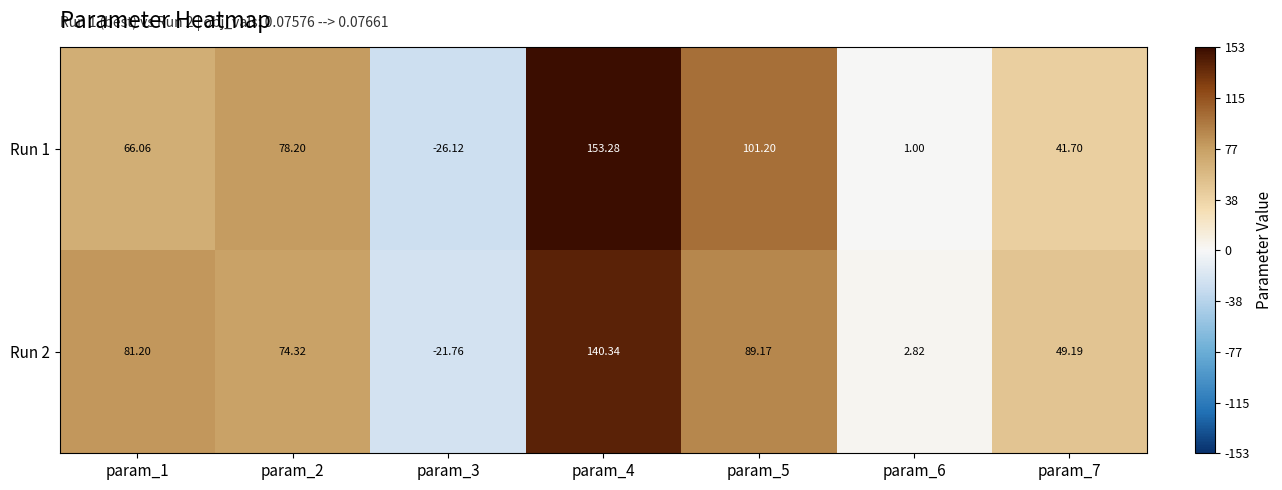

Is the value of Run 2 at param_3 greater than the value of Run 1 at param_3?

Yes